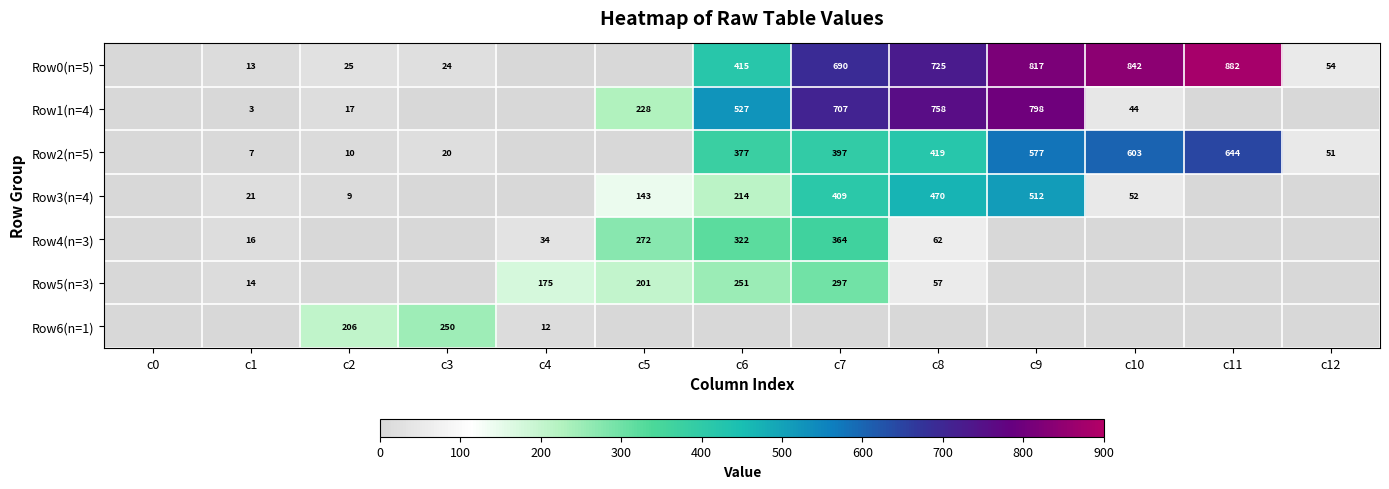

The Row5(n=3) series shows 297 at c7. True or false?

True